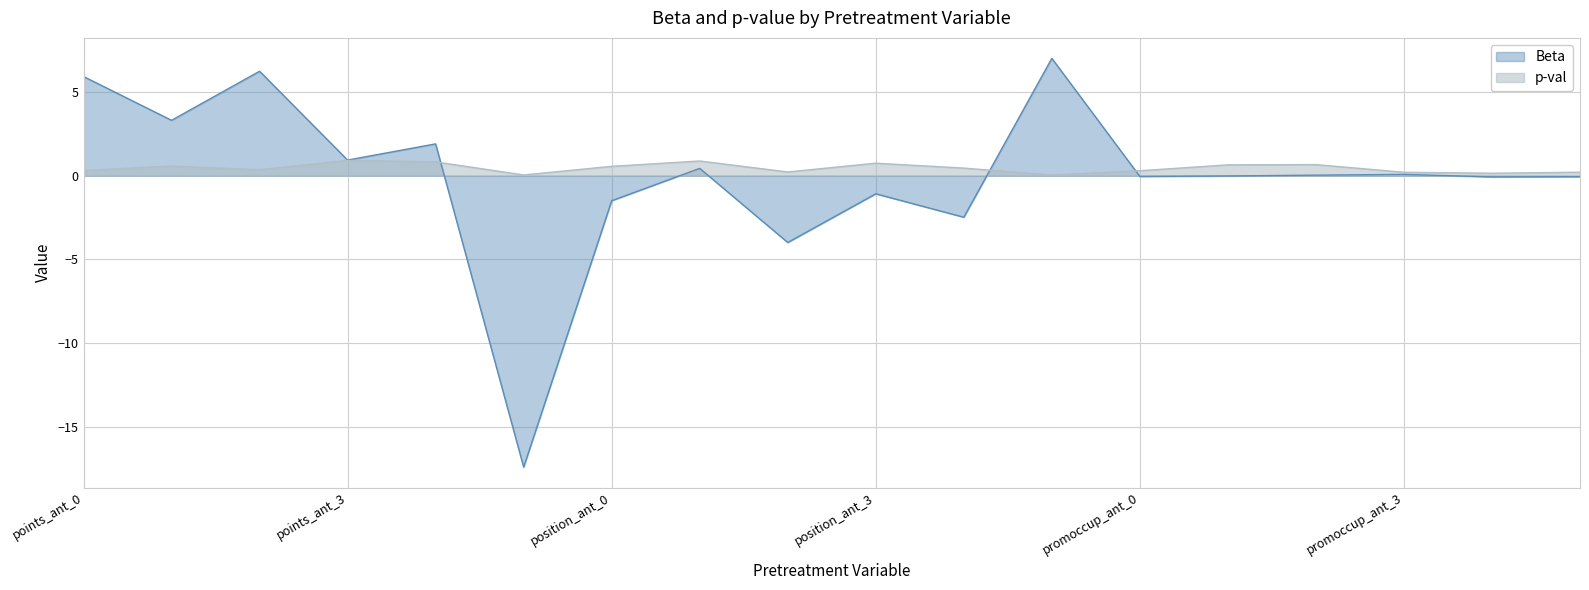

True or false: Beta has a value of -4.0 at position_ant_2.

True